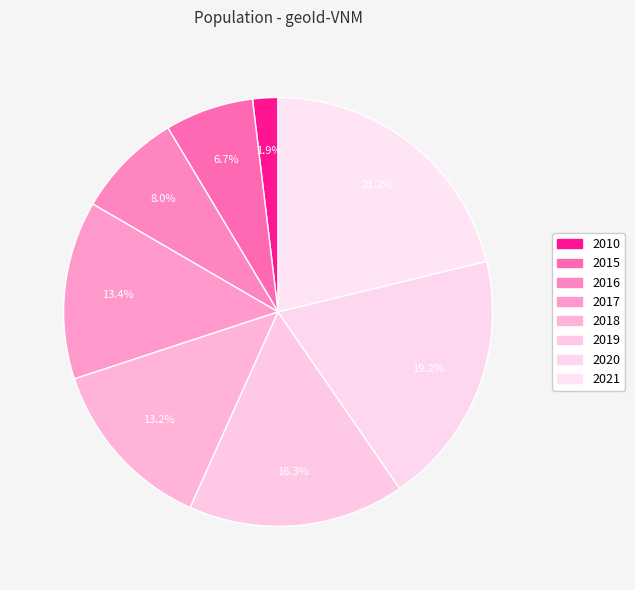

How many segments does this pie chart have?

8